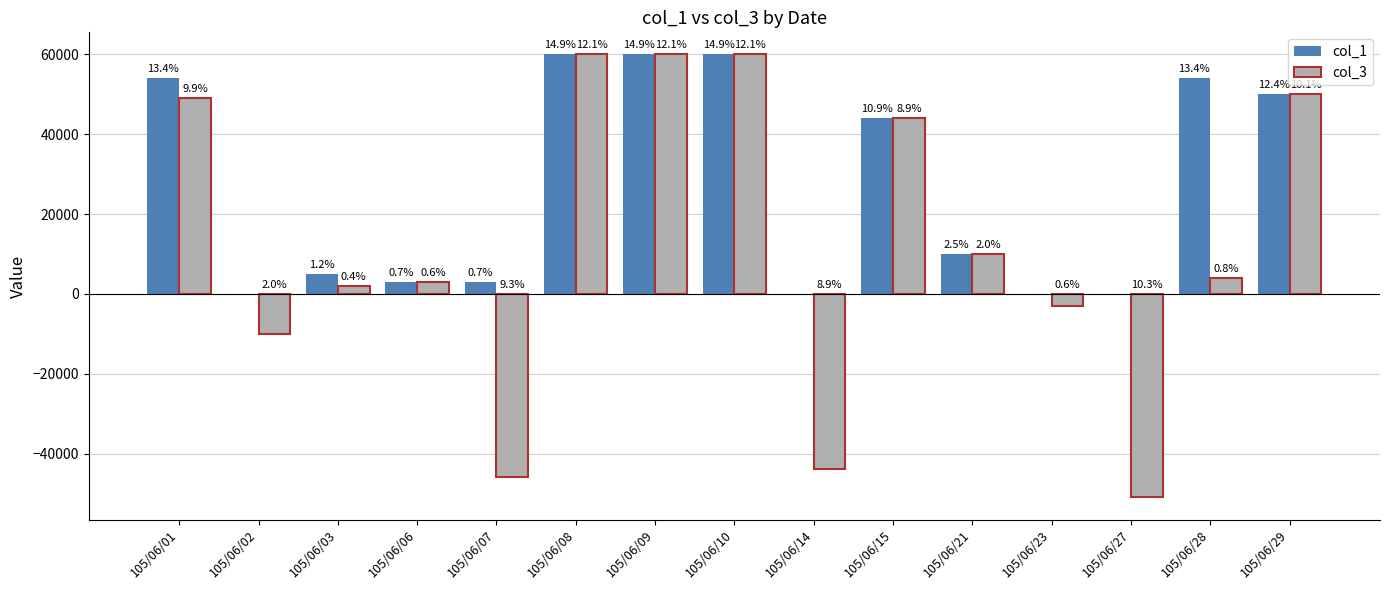

What is the difference between the col_3 values at 105/06/28 and 105/06/15?

40000